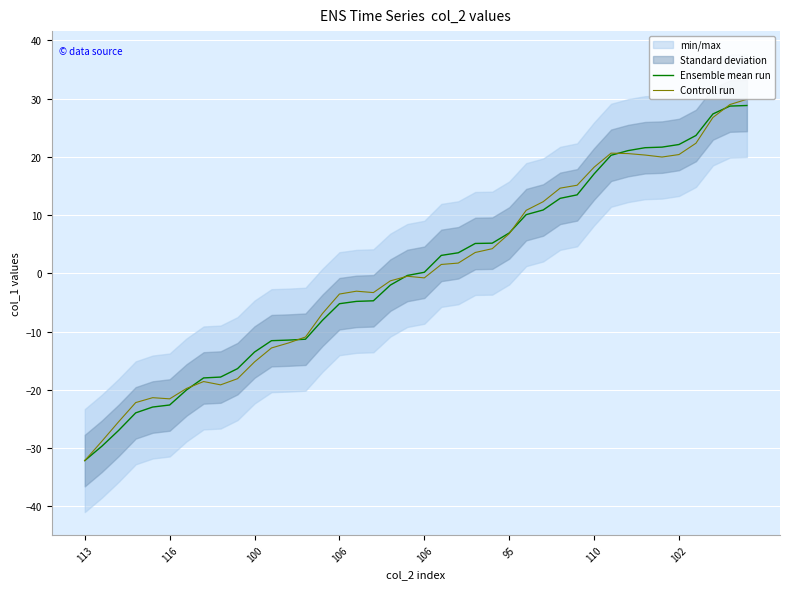

Reading left to right, what are all the values shown in this chart?

Ensemble mean run: -32.2	-29.7	-27.0	-24.0	-23.0	-22.6	-20.0	-18.0	-17.8	-16.4	-13.5	-11.6	-11.5	-11.3	-8.1	-5.2	-4.8	-4.7	-2.0	-0.4	0.2	3.1	3.5	5.1	5.2	6.9	10.1	10.9	12.9	13.5	17.1	20.3	21.1	21.6	21.7	22.1	23.7	27.4	28.7	28.8
Controll run: -32.2	-28.9	-25.5	-22.2	-21.4	-21.6	-19.8	-18.6	-19.2	-18.1	-15.2	-12.8	-12.0	-10.9	-6.9	-3.6	-3.1	-3.3	-1.3	-0.5	-0.8	1.5	1.8	3.6	4.2	6.8	10.8	12.3	14.6	15.1	18.2	20.6	20.6	20.3	20.0	20.4	22.3	26.8	29.0	29.9